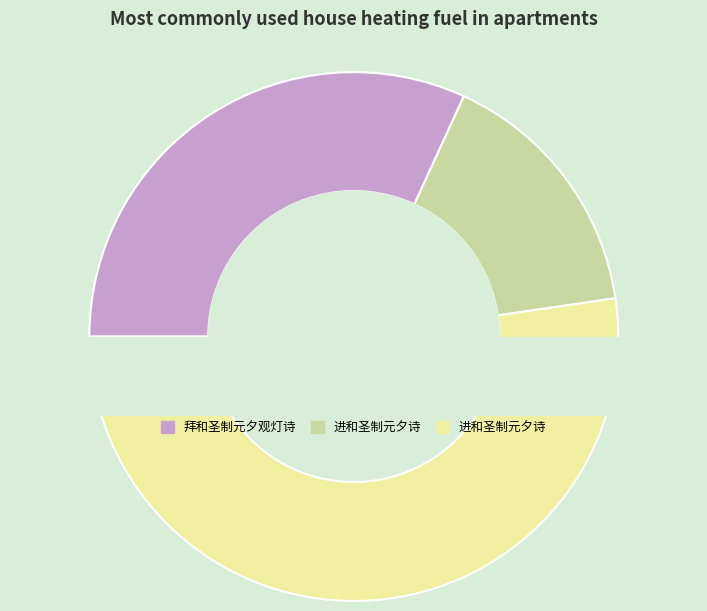

To the nearest percent, what is the difference between the largest and smallest slice percentages?

36%